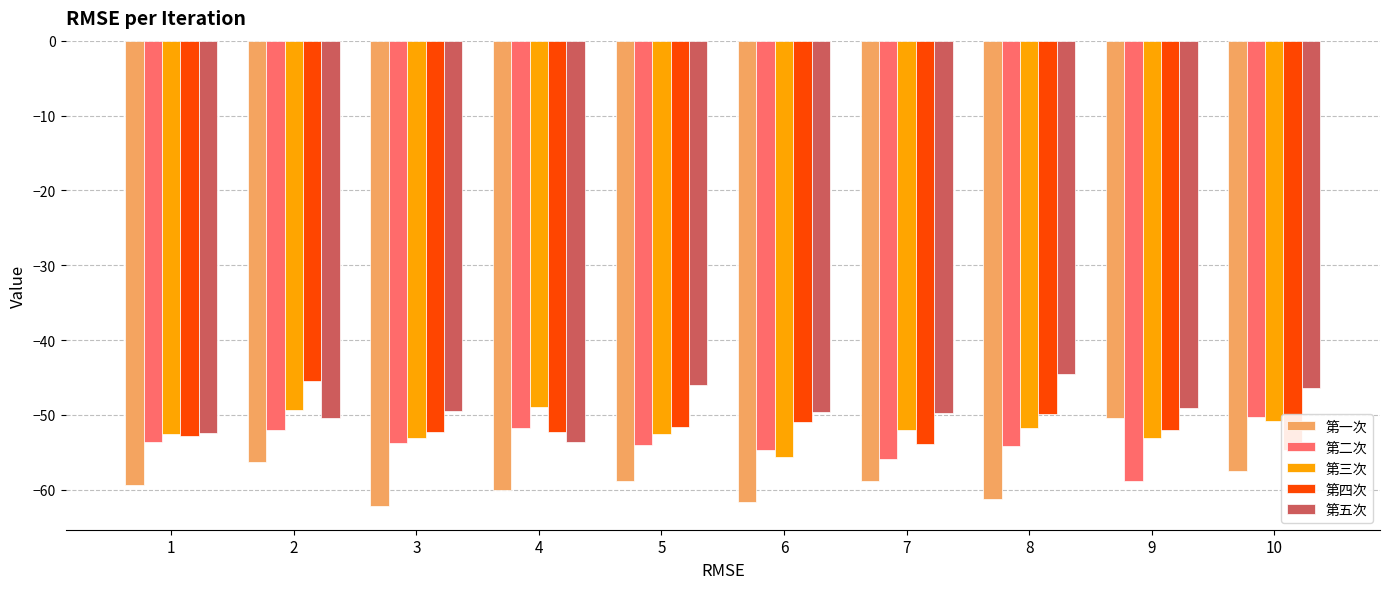

True or false: 第二次 has a value of -92.1 at 1.

False